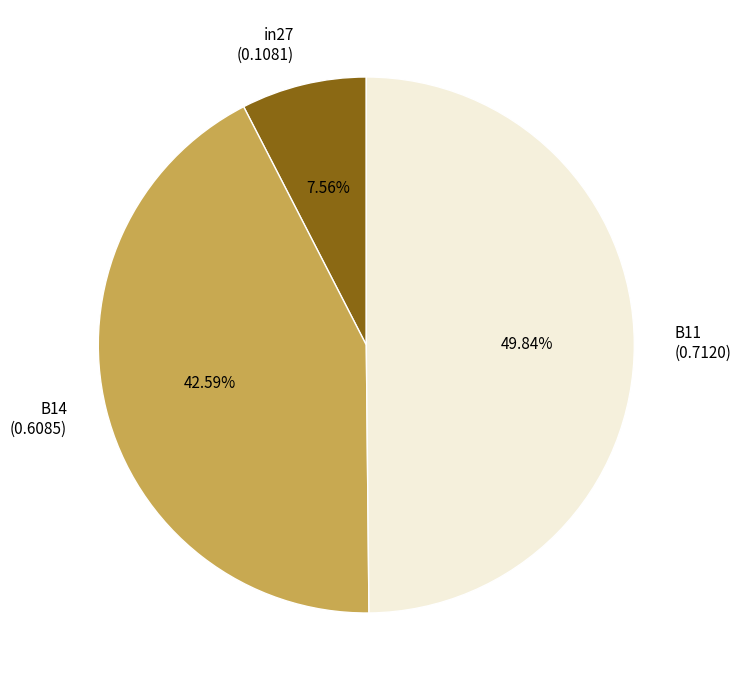

Combined, do B14 and B11 account for over 50%?

Yes